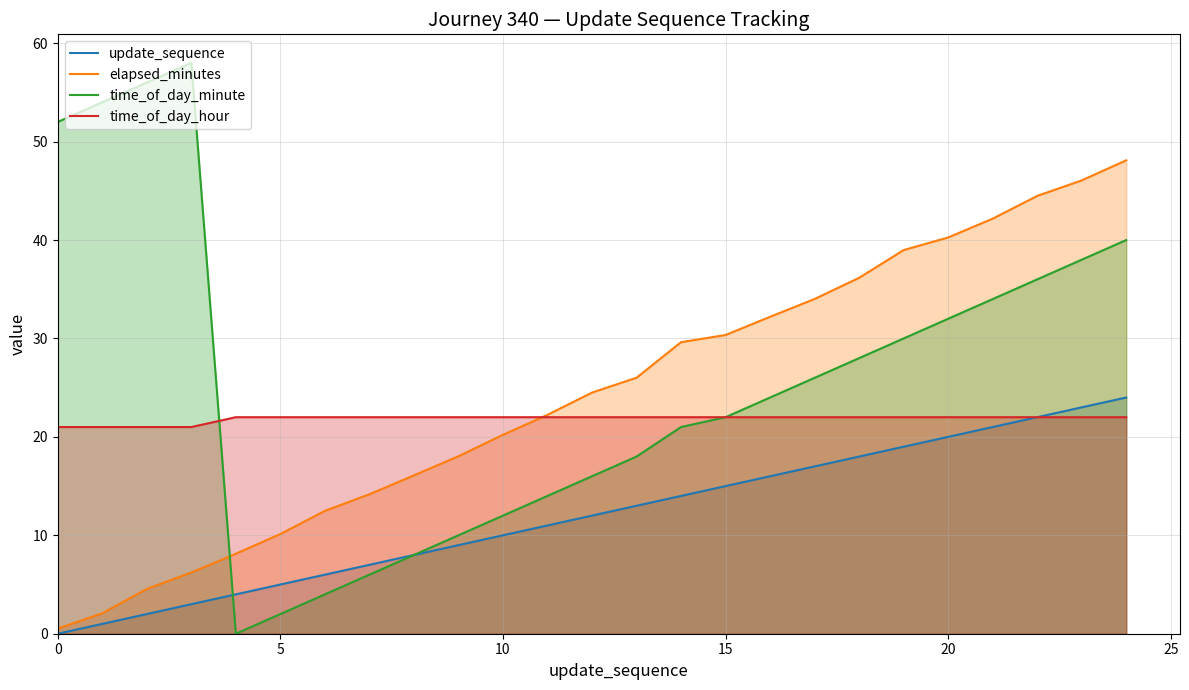

Does the chart have visible grid lines?

Yes